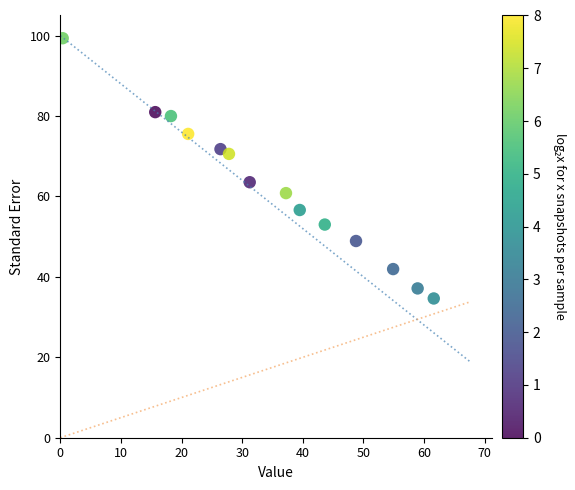

What Y value in the scatter plot is closest to 66?

63.5